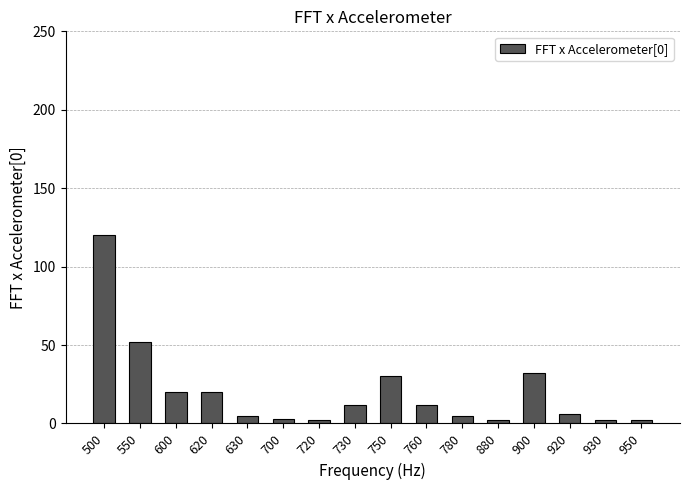

What is the change in value from 500 to 900?

-88